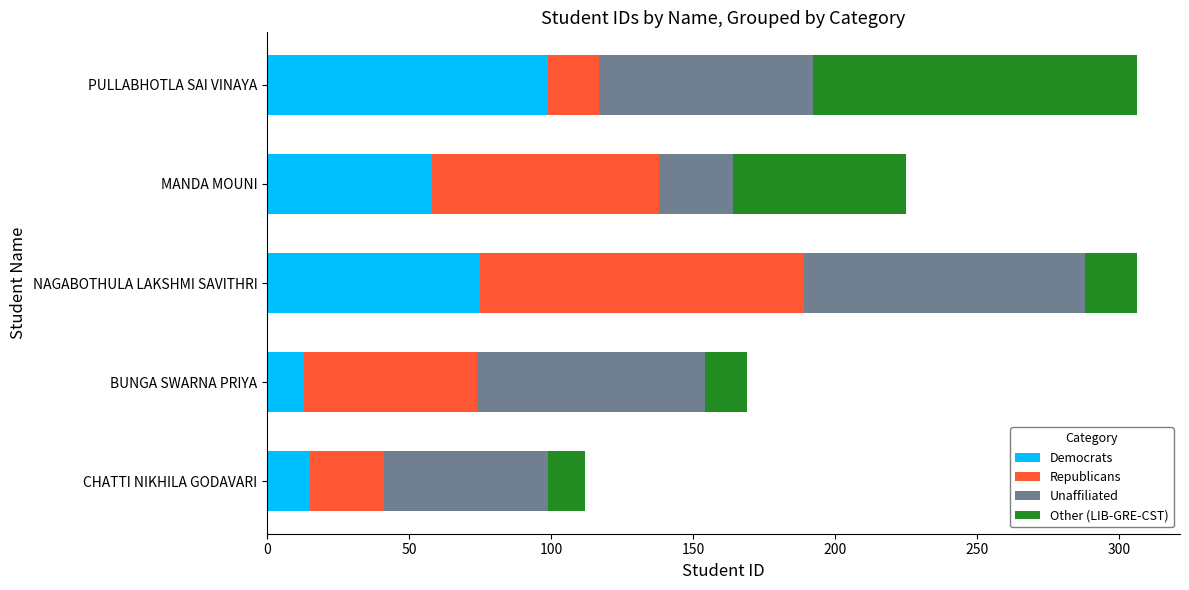

What is the total value across all series at MANDA MOUNI?

225